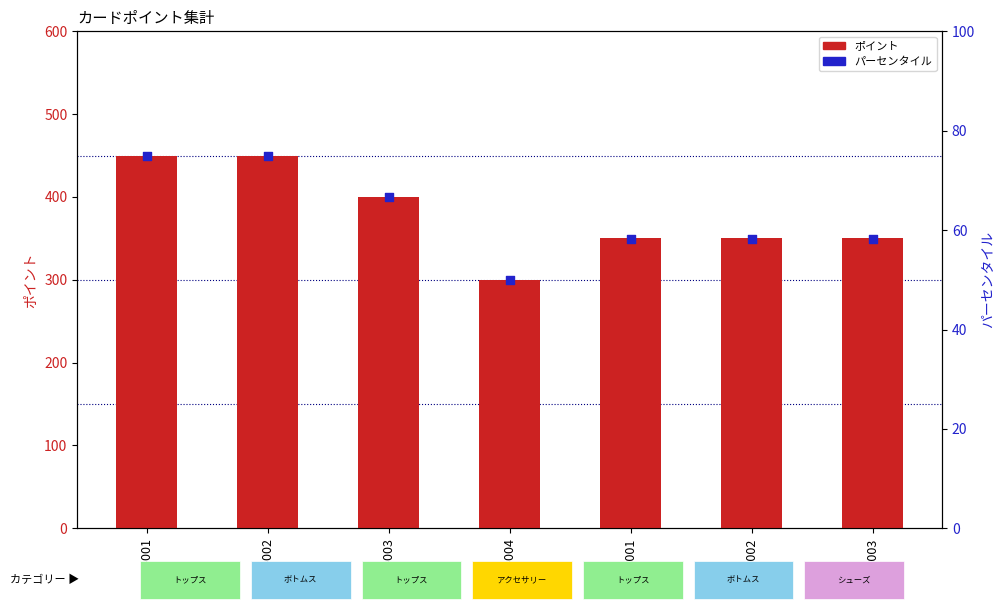

What is the total value across all series at DS-001?

408.3